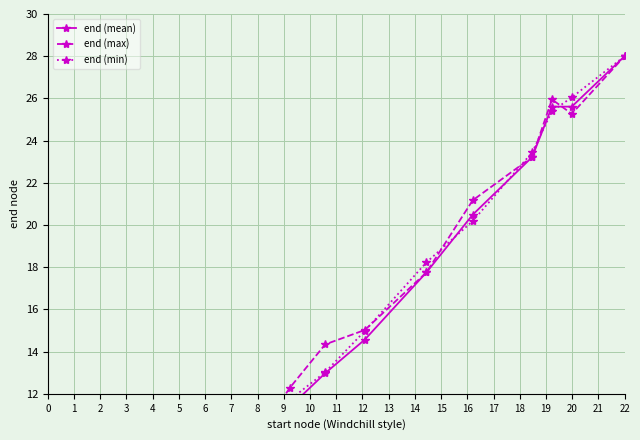

Reading left to right, transcribe all the data shown in this chart.

end (mean): 3.2	3.4	0.0	2.5	5.0	8.4	11.4	13.0	14.6	17.8	20.5	23.2	25.6	25.6	28.0
end (max): 8.2	6.1	0.0	3.4	5.5	8.9	12.3	14.3	15.0	17.8	21.2	23.2	26.0	25.3	28.0
end (min): 0.0	0.7	1.3	3.3	5.2	9.1	11.7	13.0	15.0	18.2	20.2	23.4	25.4	26.0	28.0